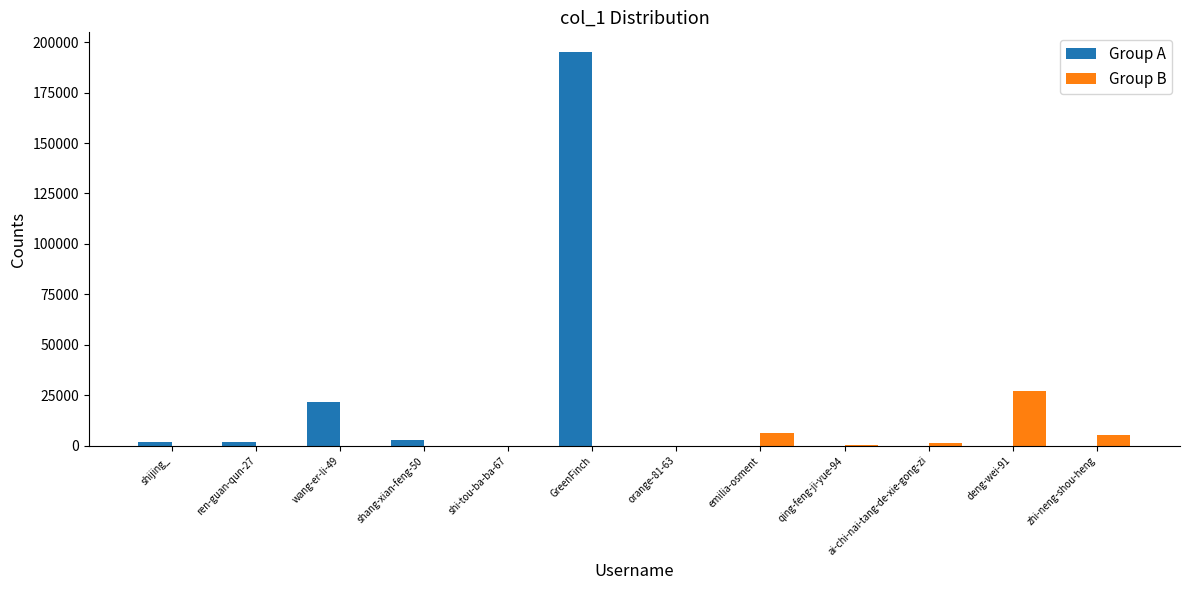

Which series has the largest total across all categories?

Group A